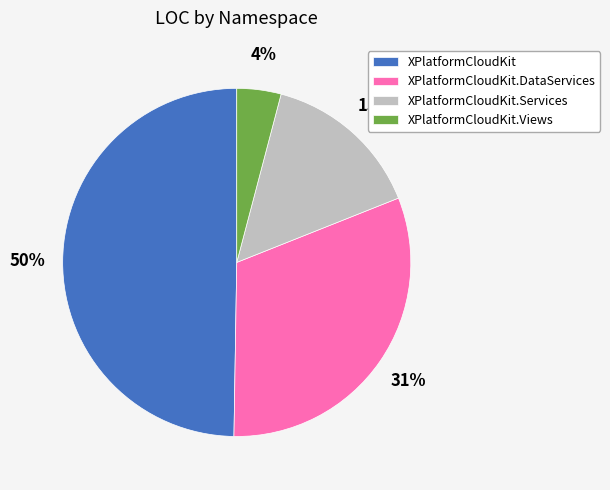

Between XPlatformCloudKit.Services and XPlatformCloudKit, which is larger?

XPlatformCloudKit